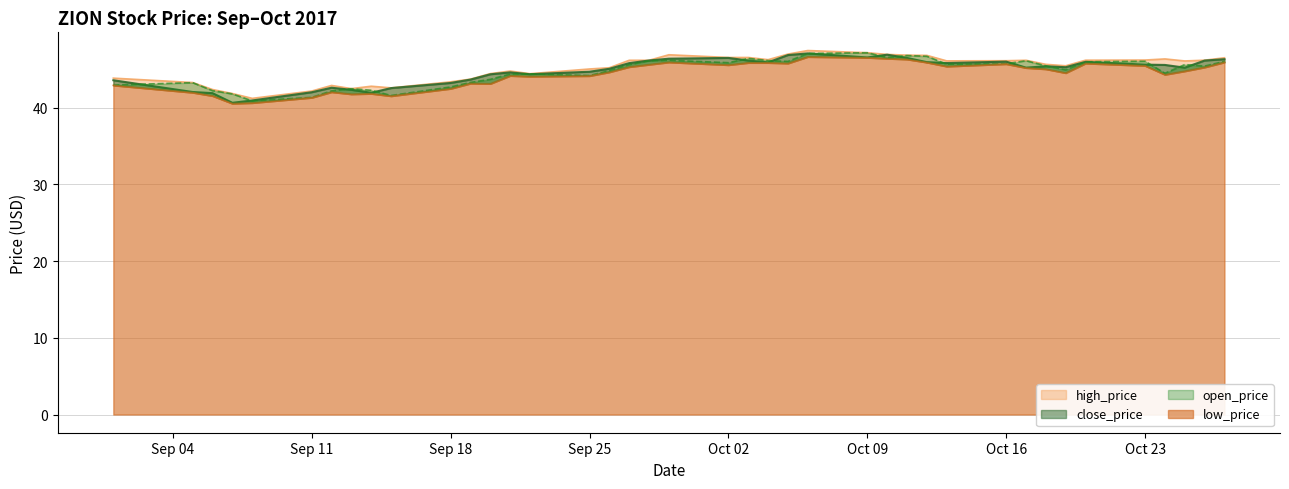

True or false: open_price and low_price cross at least once.

False